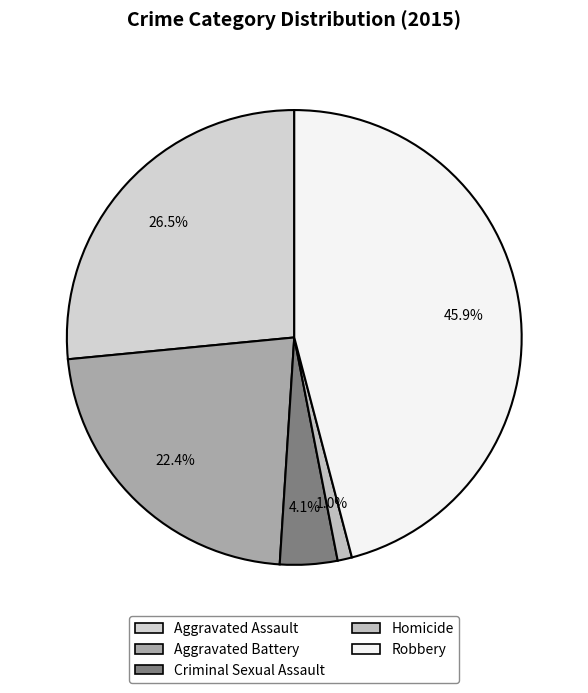

To the nearest percent, what portion does Homicide represent?

1%